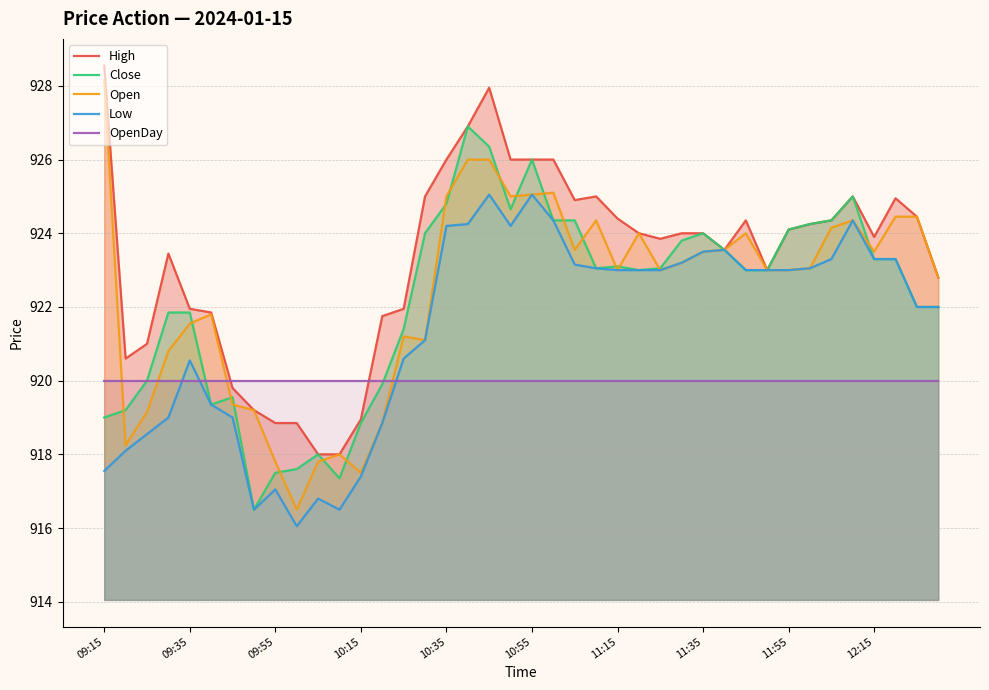

The value of Open at 10:35 is 1224.4. True or false?

False